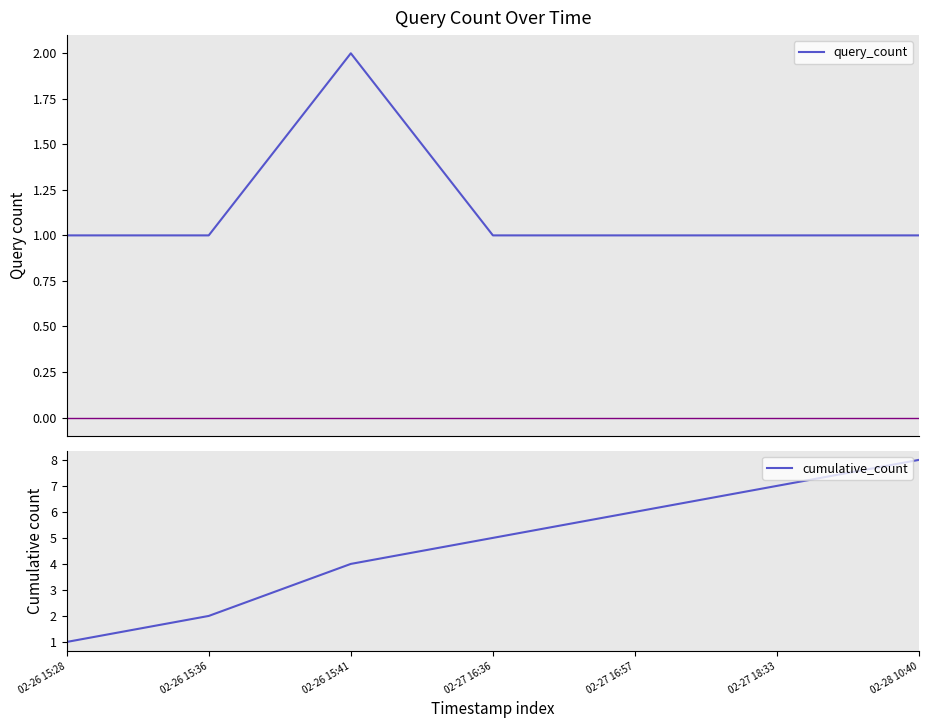

The query_count series shows 2 at 02-26 15:36. True or false?

False